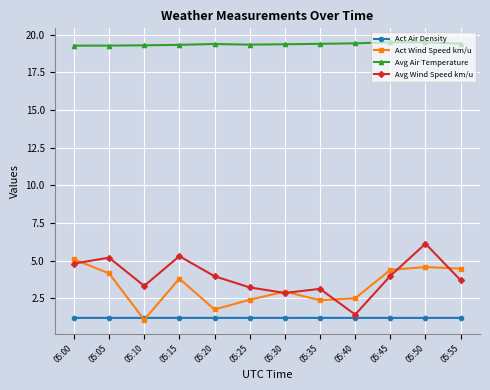

Is the value of Avg Wind Speed km/u at 05:30 greater than the value of Act Wind Speed km/u at 05:35?

Yes